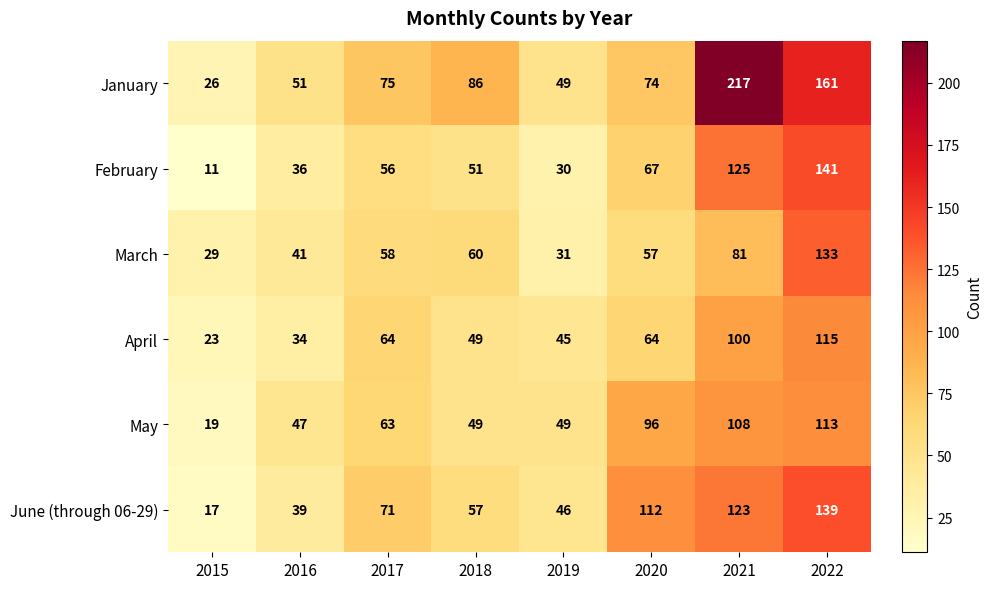

Rank the series at 2020 from lowest to highest value.

March, April, February, January, May, June (through 06-29)